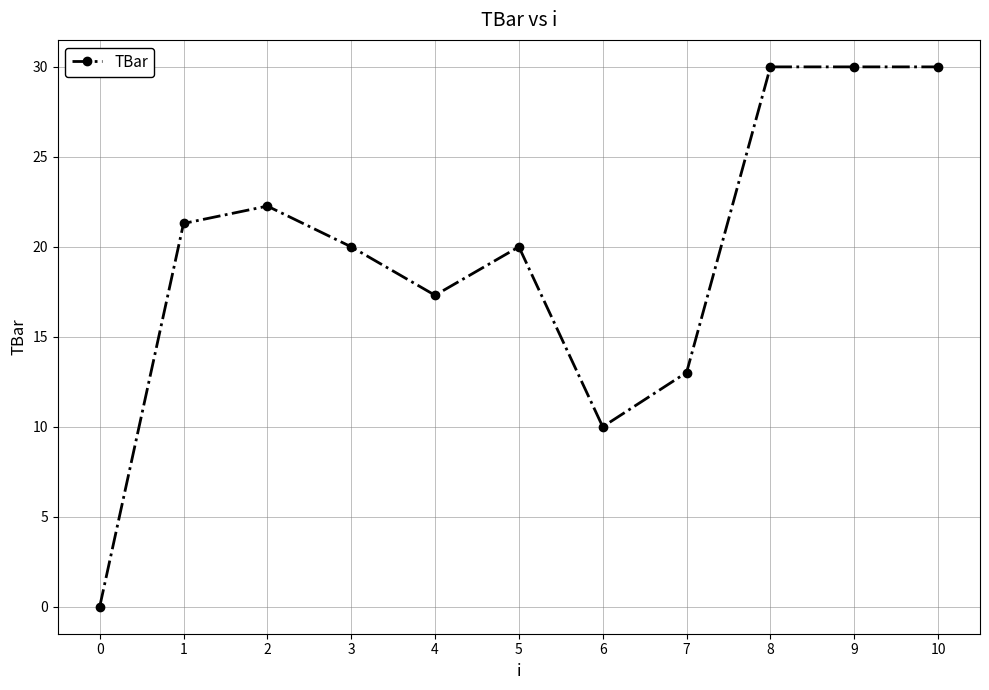

How many values are above zero?

10